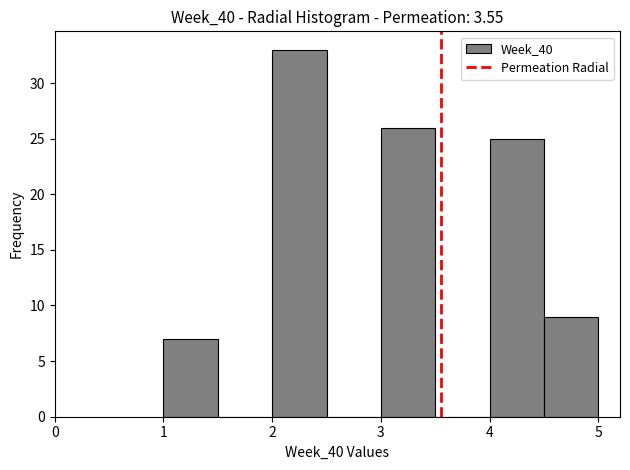

Which range on the x-axis has the tallest bar?

2.0 to 2.5